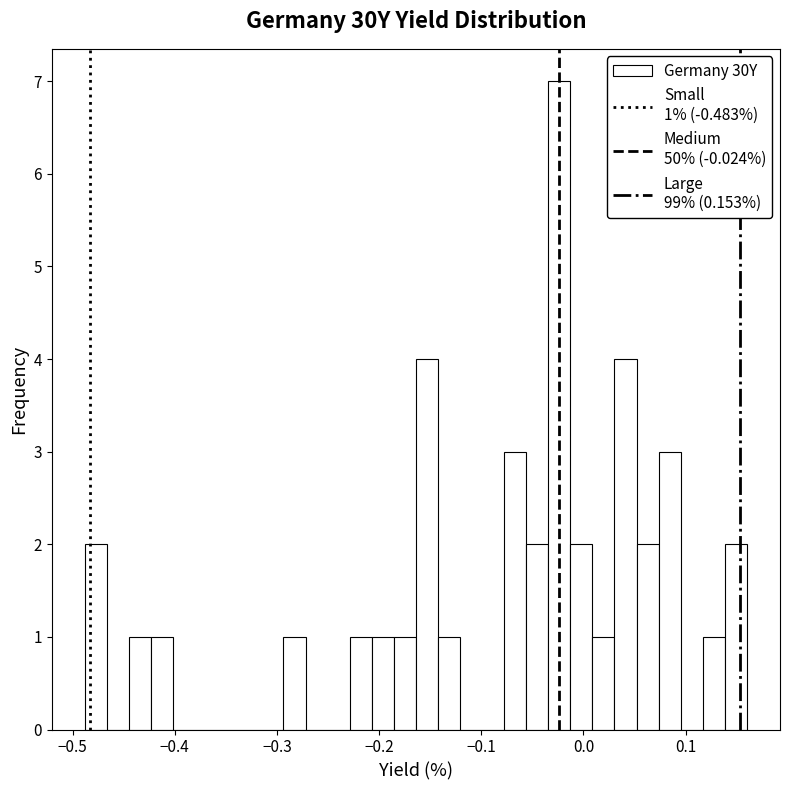

Read against the x-axis, roughly where is the centre of the tallest bar?

-0.02